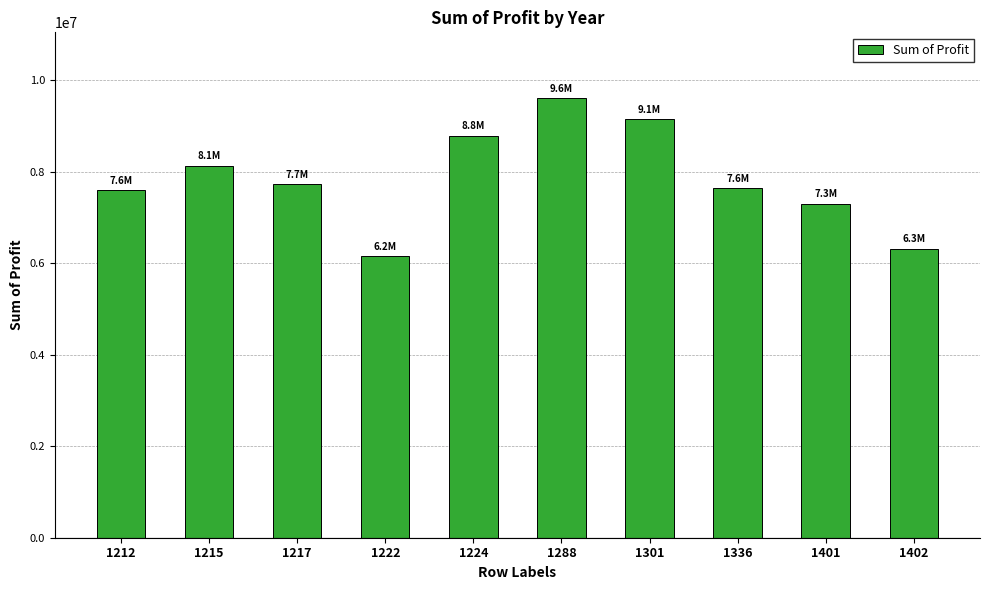

At which label does the data first exceed 7727363?

1215